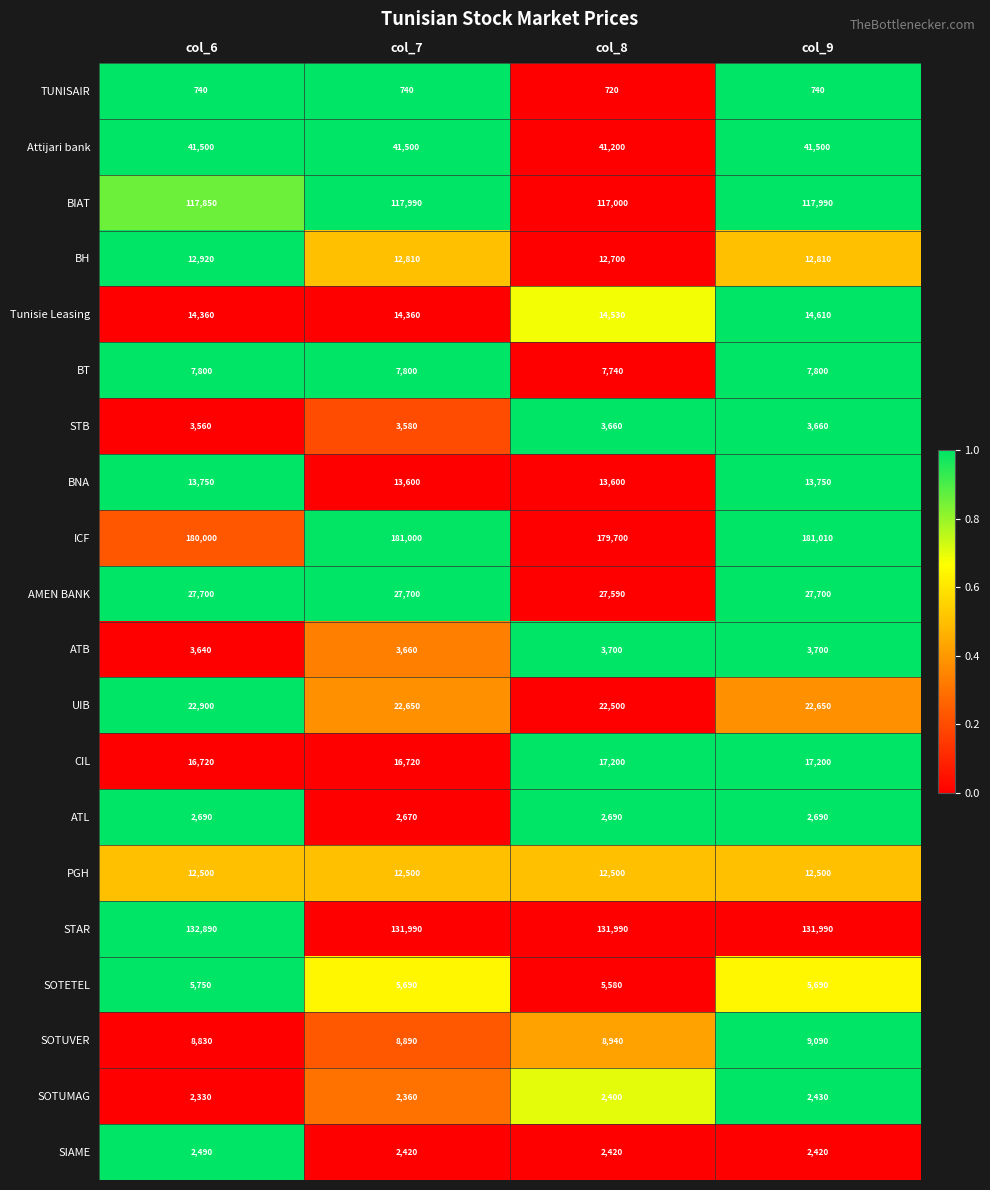

Which label corresponds to the largest value in the chart?

col_9